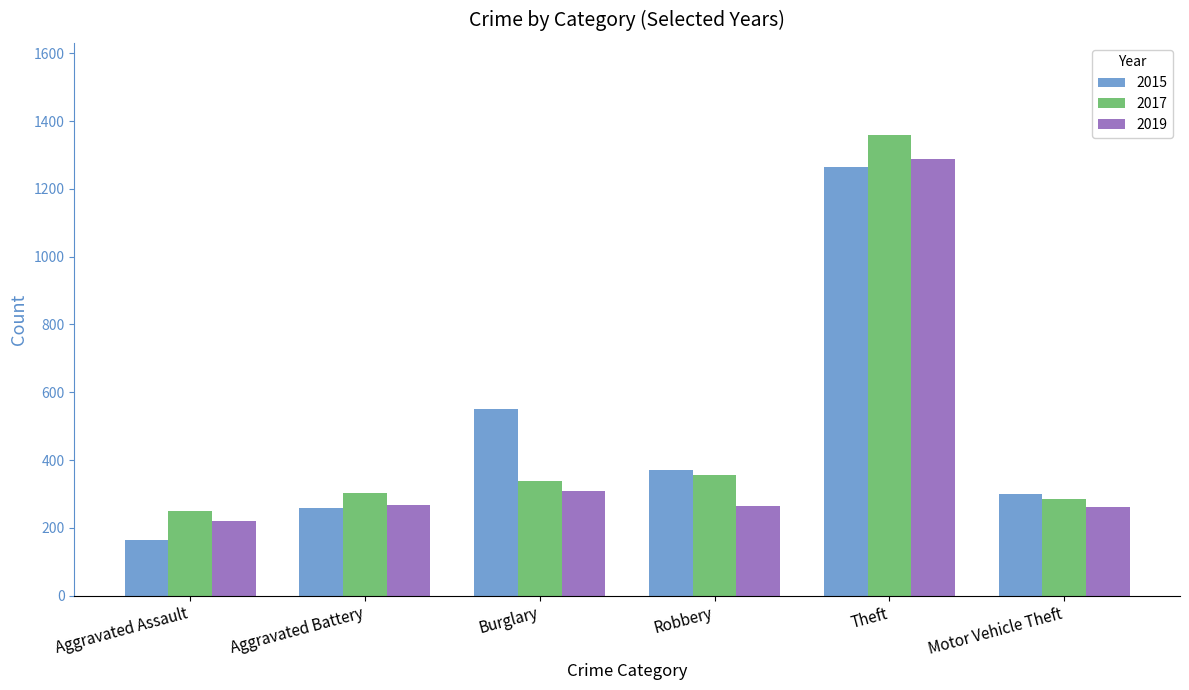

How many groups of bars are there?

6